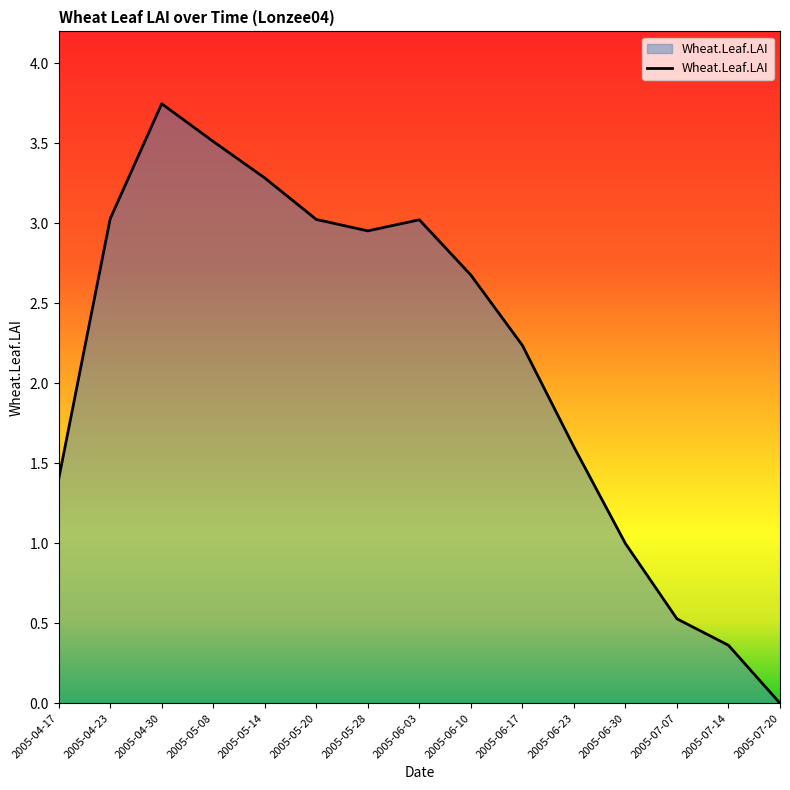

Count the number of categories in the chart.

15